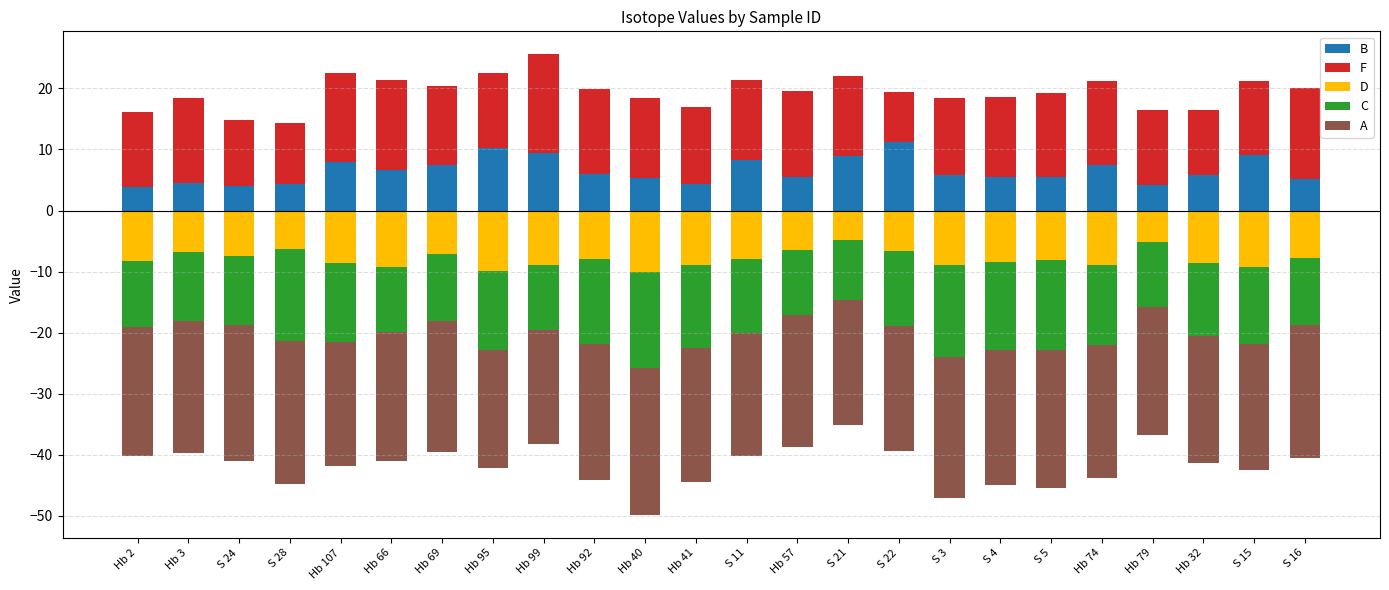

Which series has the largest total across all categories?

F